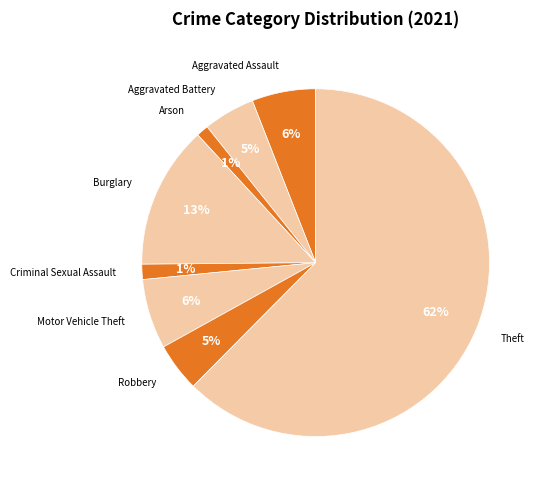

Count the number of slices in the pie.

8